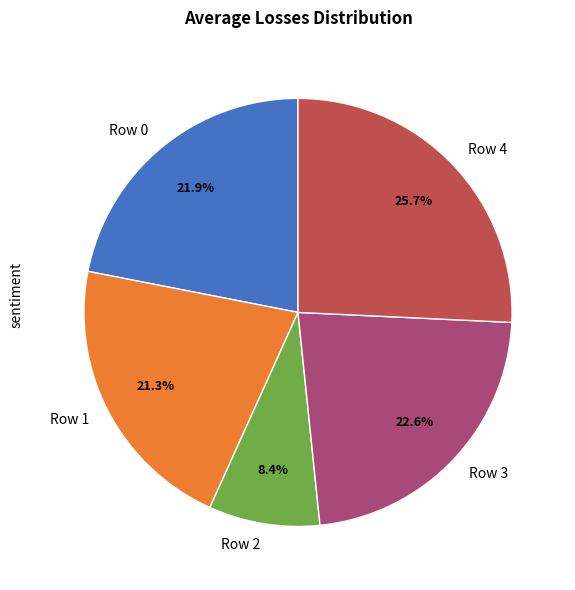

Do Row 0 and Row 3 together represent more than half of the pie?

No